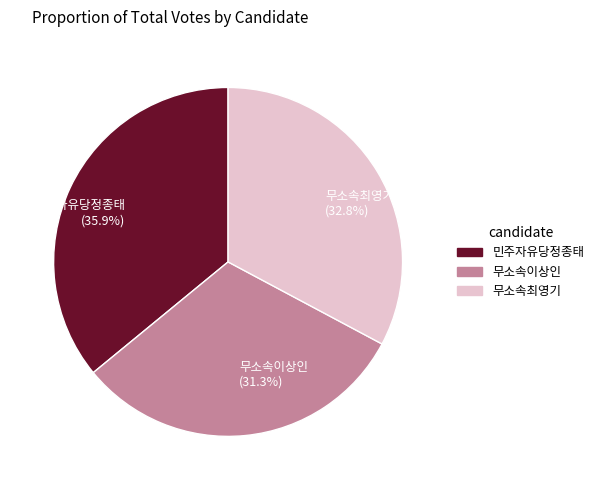

What is the total percentage of 민주자유당정종태 and 무소속이상인?

67.2%